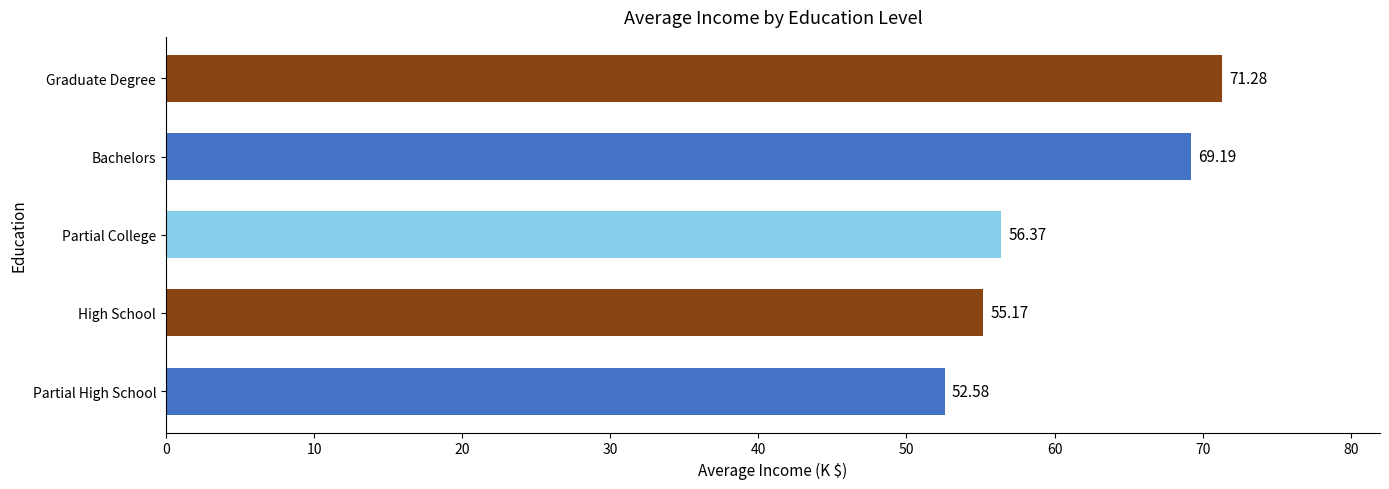

What is the sum of all values?

304.6